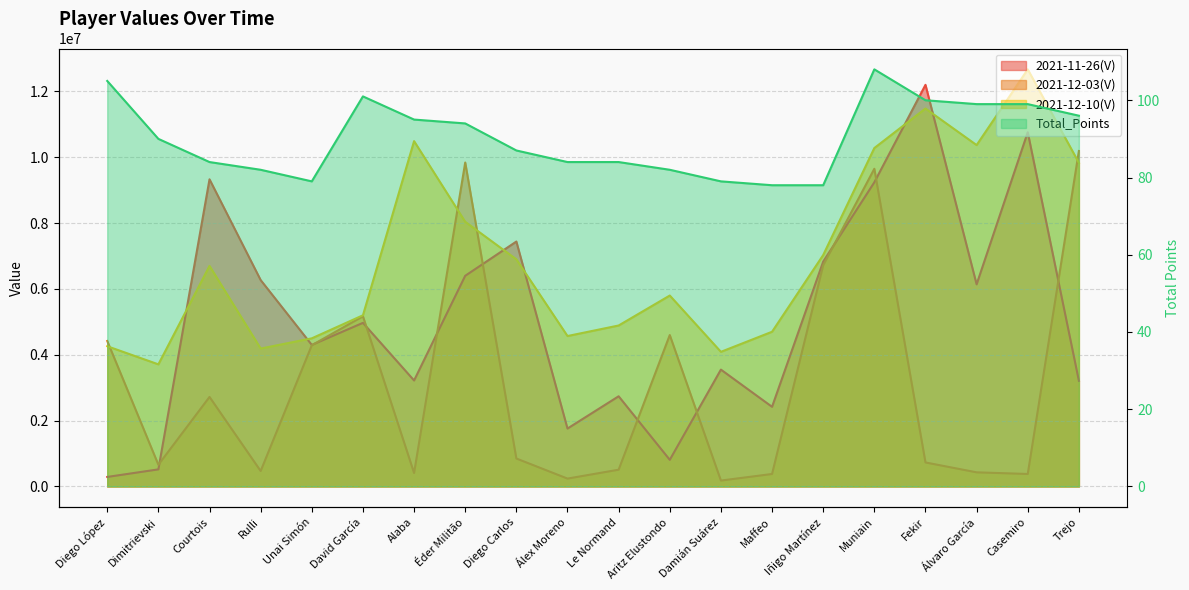

What is the difference between the highest and lowest values at Alaba?

10489905